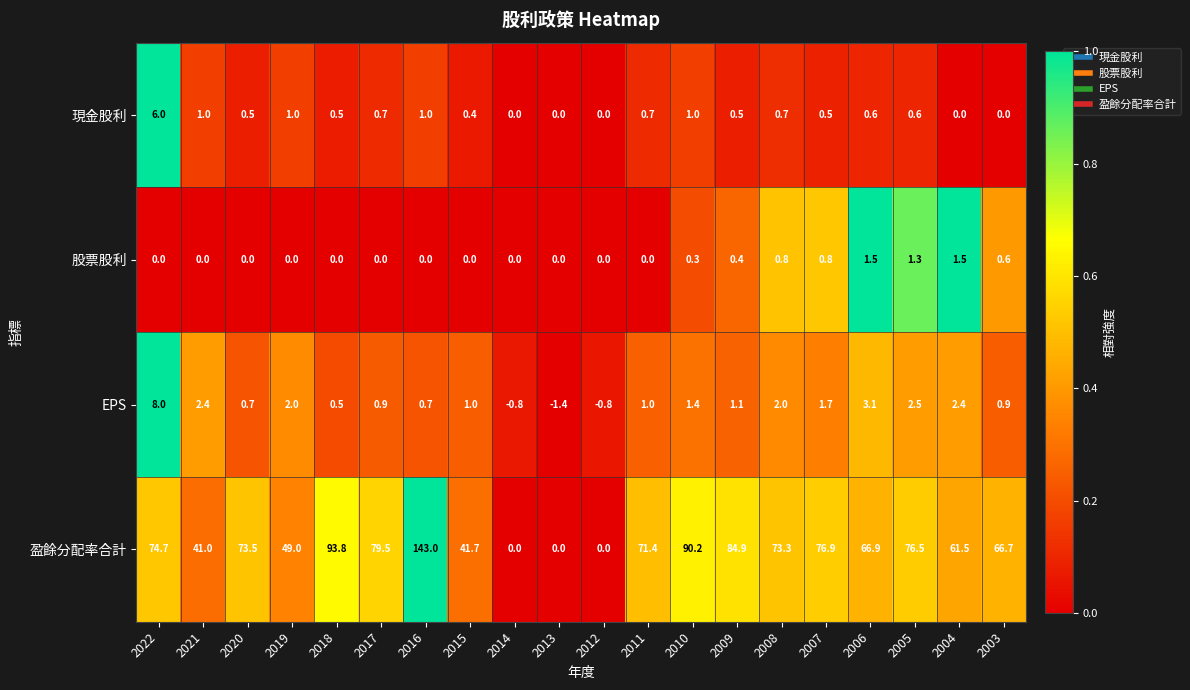

The EPS series shows 0.8 at 2018. True or false?

False